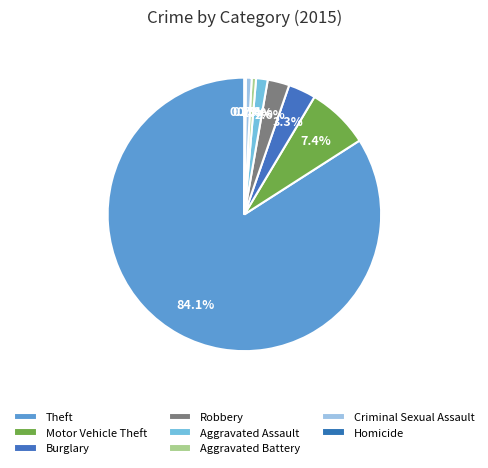

Does Theft account for over 50% of the chart?

Yes